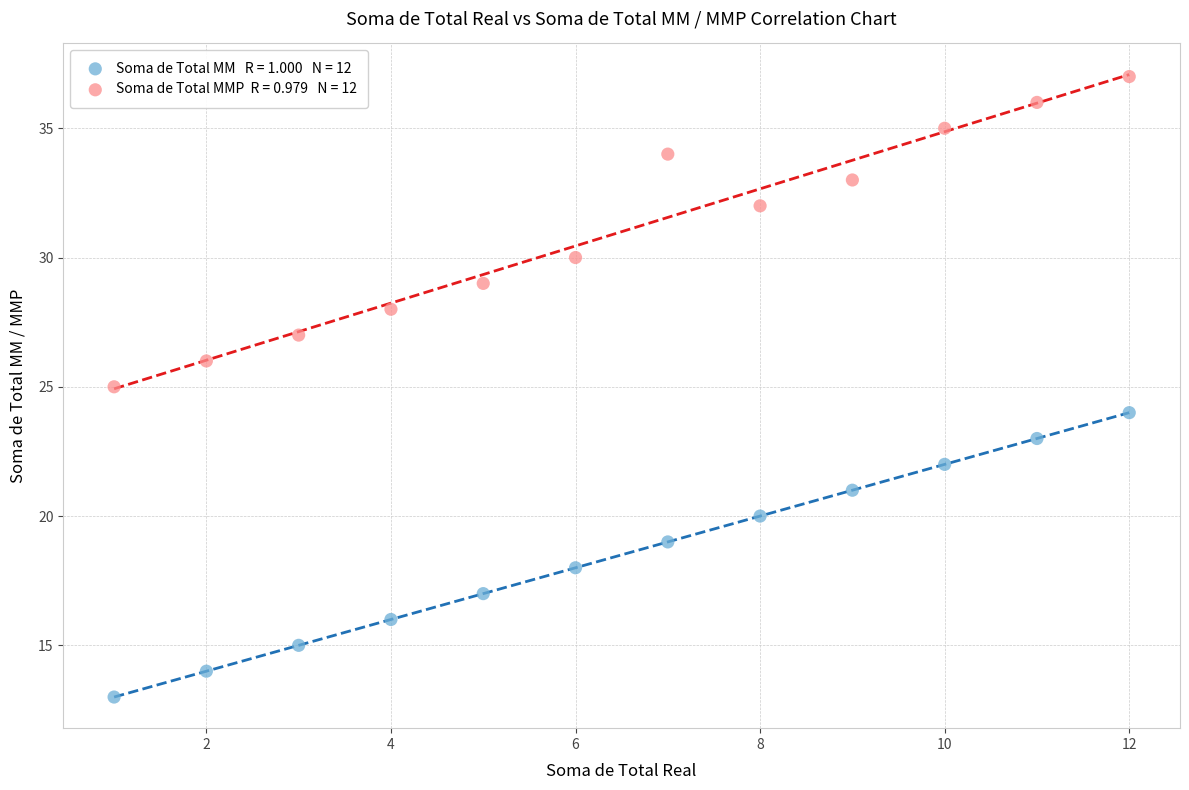

Across all data points, what is the range of Y values (max minus min)?

24